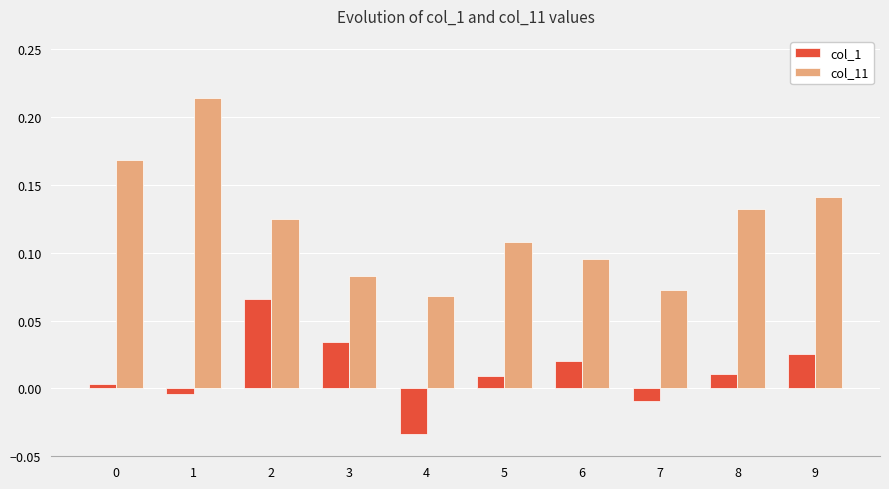

At which label does col_11 reach its minimum?

4